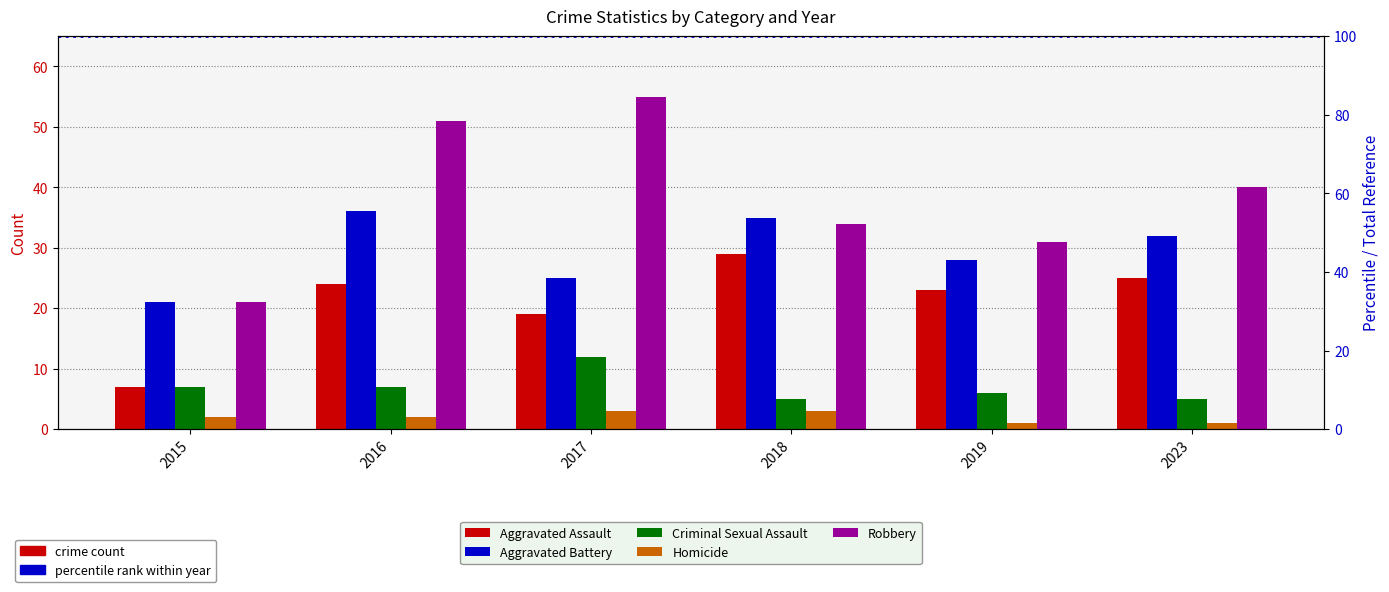

Which category has the highest value across all series?

2017